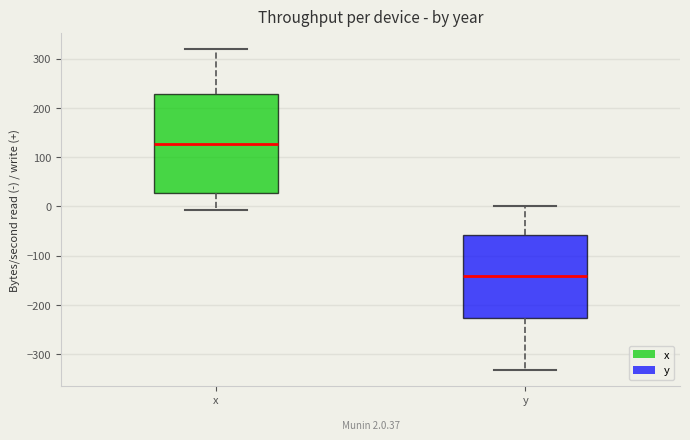

Which box has the lowest median line?

y